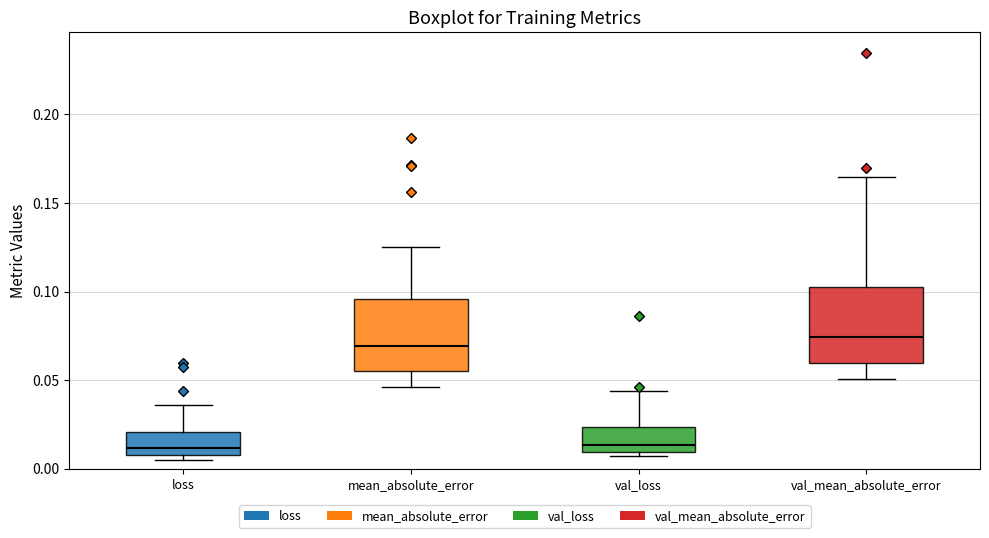

Reading left to right, read every box against the y-axis: the position of its median line, the range the box covers, and the ends of its whiskers. The values are not printed on the chart, so give them approximately, as read against the axis.

loss: median 0.010 (just above the box's lower edge), box 0.010 to 0.020, whiskers 0.005 to 0.035
mean_absolute_error: median 0.070, box 0.055 to 0.095, whiskers 0.045 to 0.125
val_loss: median 0.015, box 0.010 to 0.025, whiskers 0.005 to 0.045
val_mean_absolute_error: median 0.075, box 0.060 to 0.105, whiskers 0.050 to 0.165